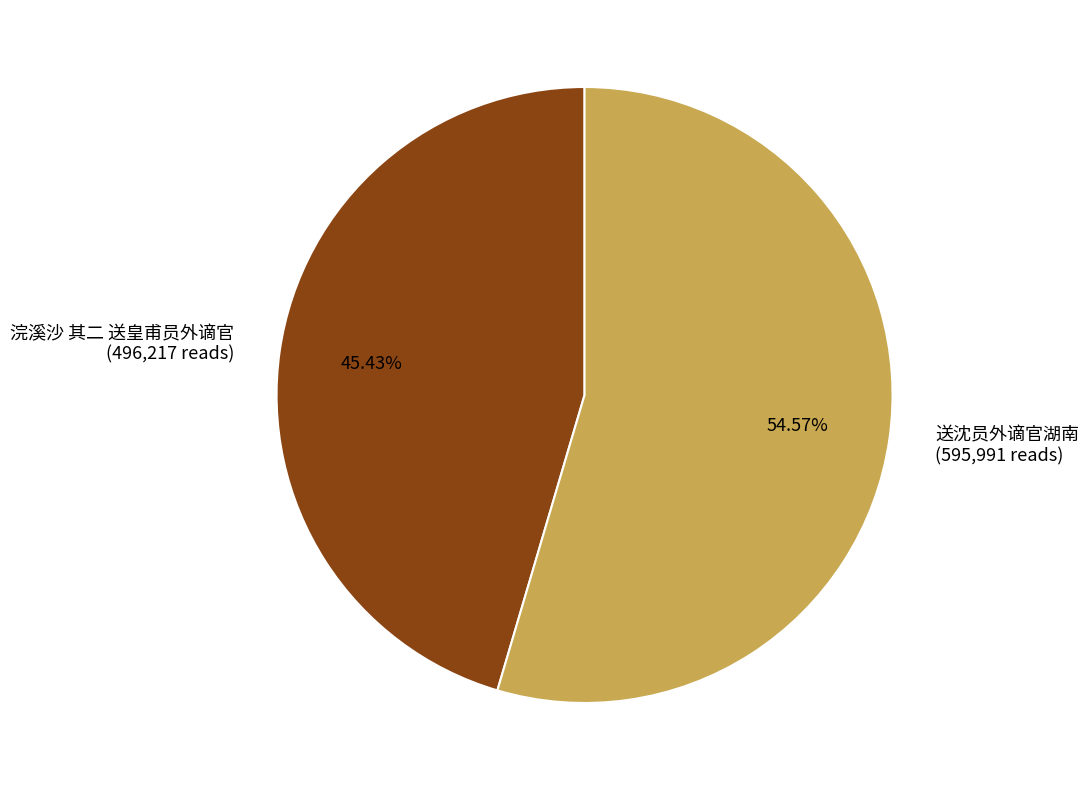

To the nearest percent, what is the difference between the largest and smallest slice percentages?

9%